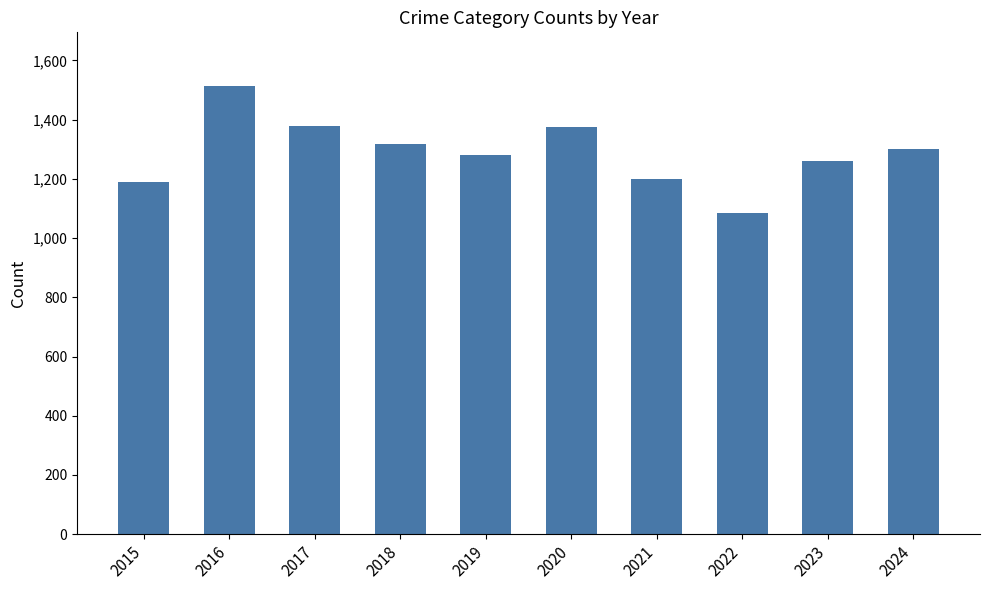

Is it true that the value at 2016 is 1513?

True